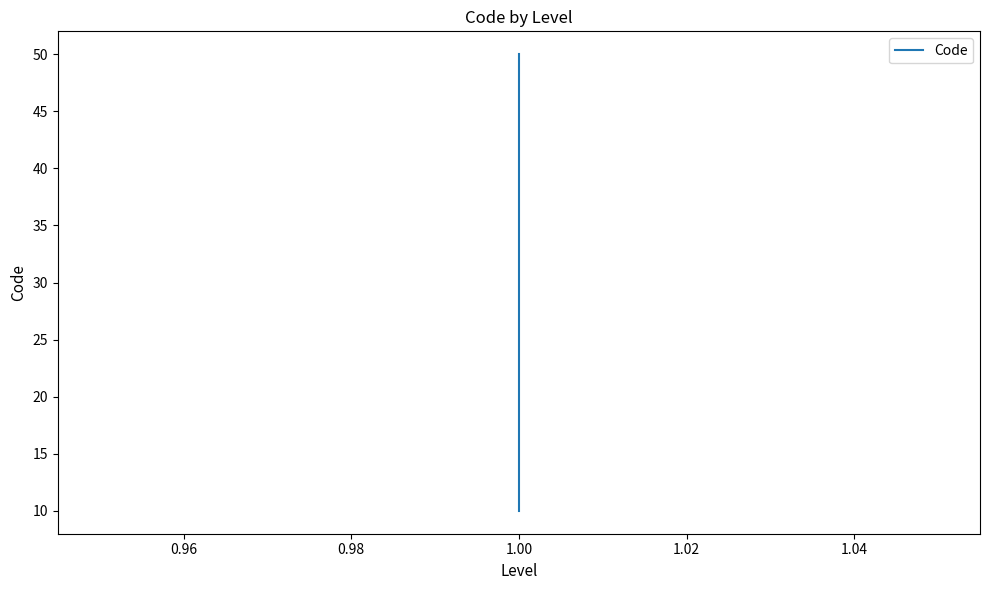

The chart shows a value of 18 at 1.00. True or false?

False